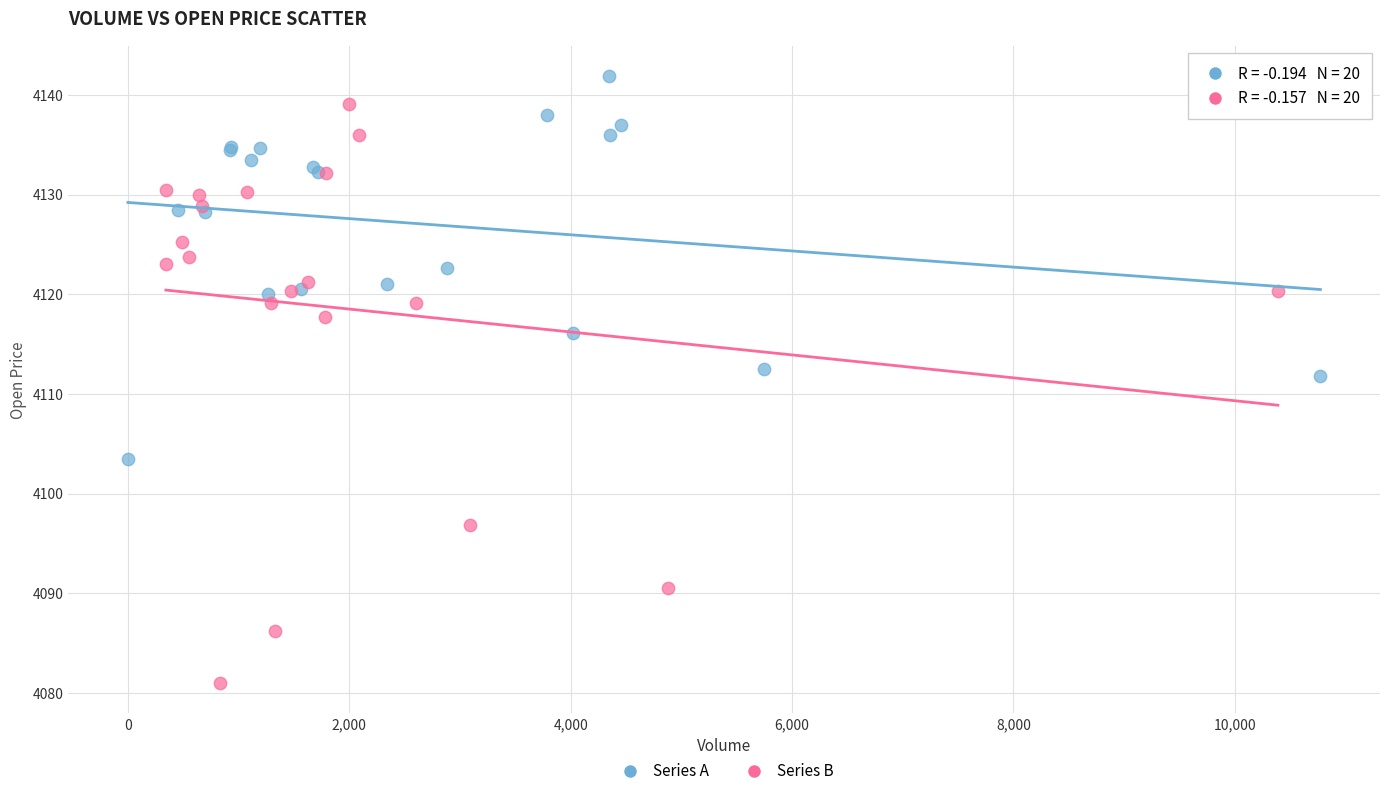

Which series contains the highest Y value?

Series A